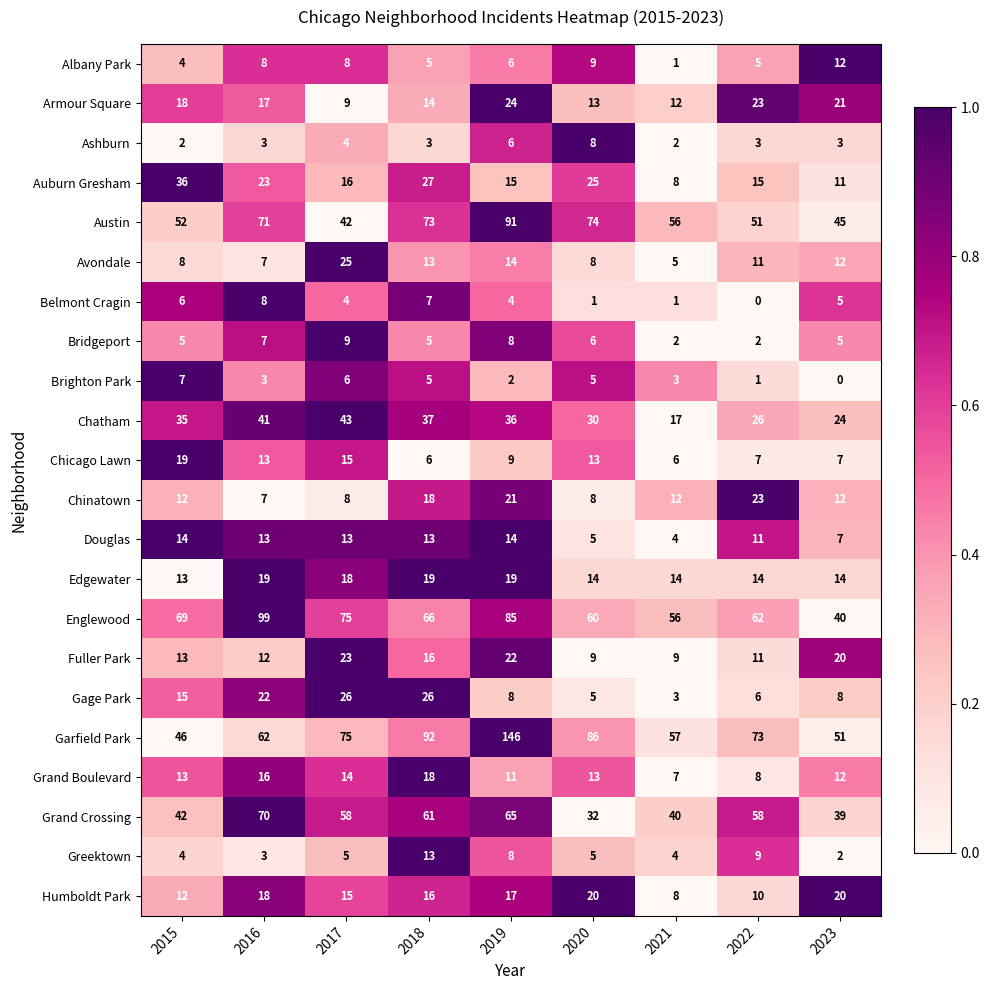

Which category has the highest value in the Bridgeport series?

2017